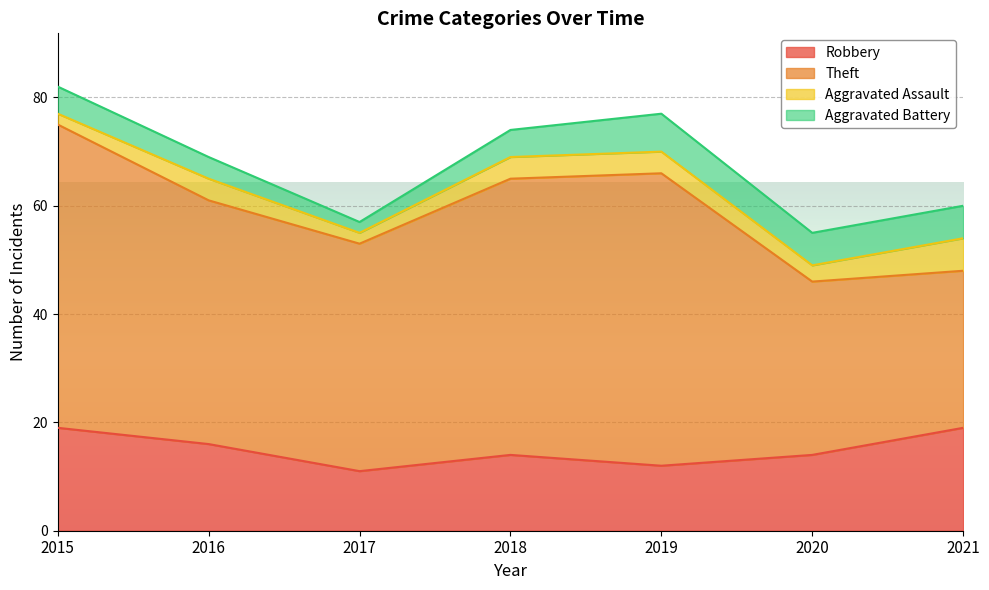

How many categories are shown in the chart?

7